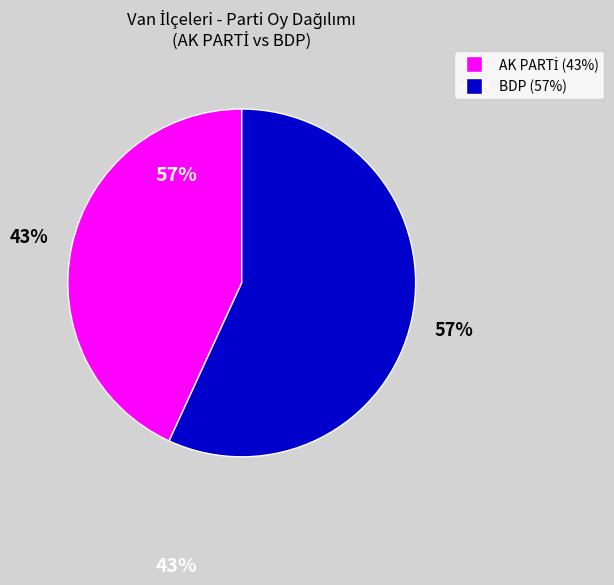

To the nearest percent, what is the average slice percentage?

50%